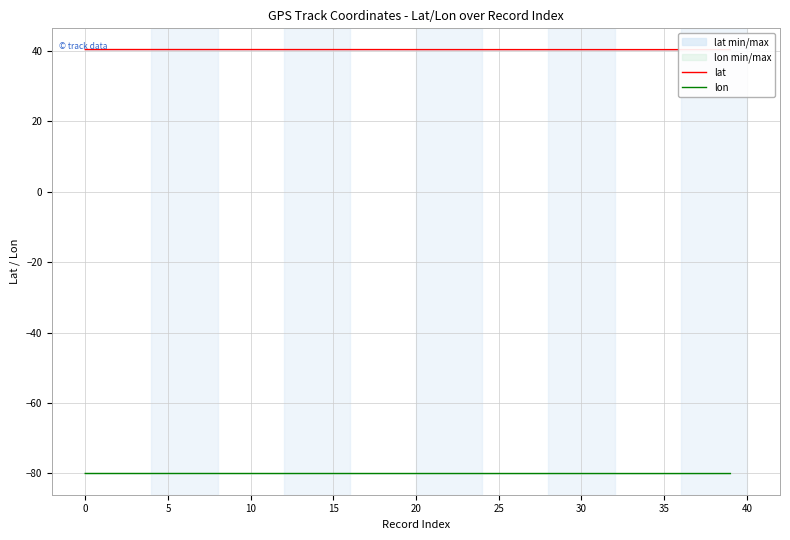

What is the label of the 23rd point from the right?

17